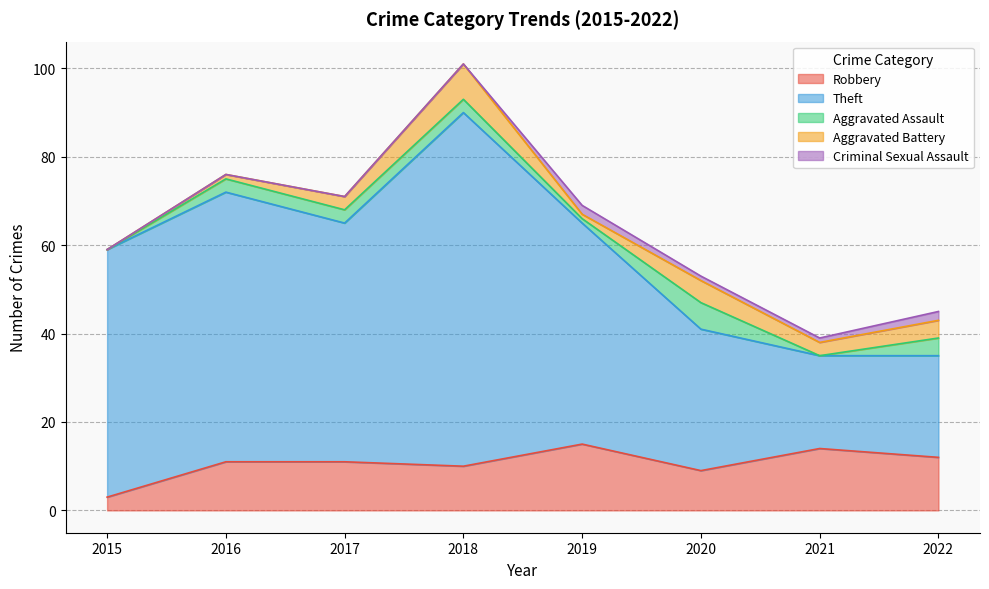

How many lines are shown in the chart?

5